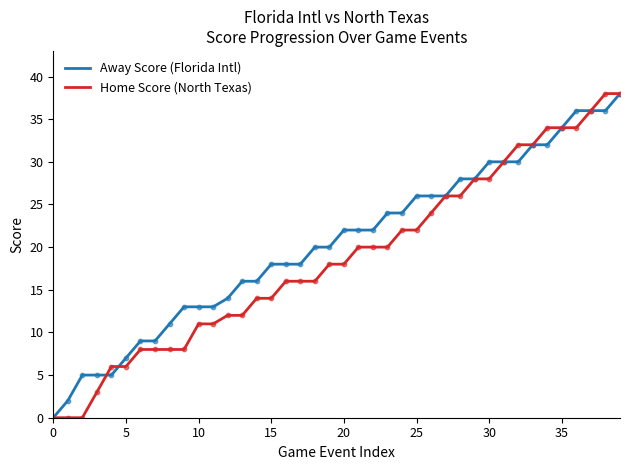

What are all the series names shown in the legend?

Away Score (Florida Intl), Home Score (North Texas)